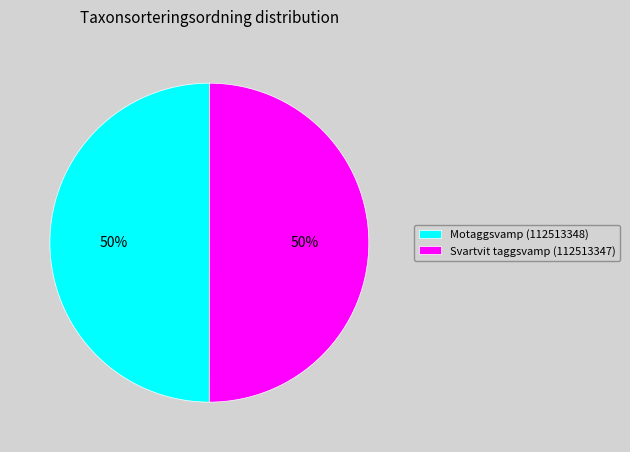

To the nearest percent, what portion does Motaggsvamp (112513348) represent?

50%